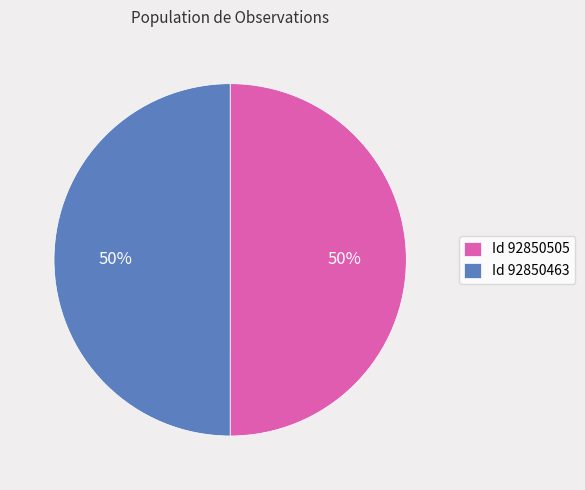

To the nearest percent, what is the average slice percentage?

50%